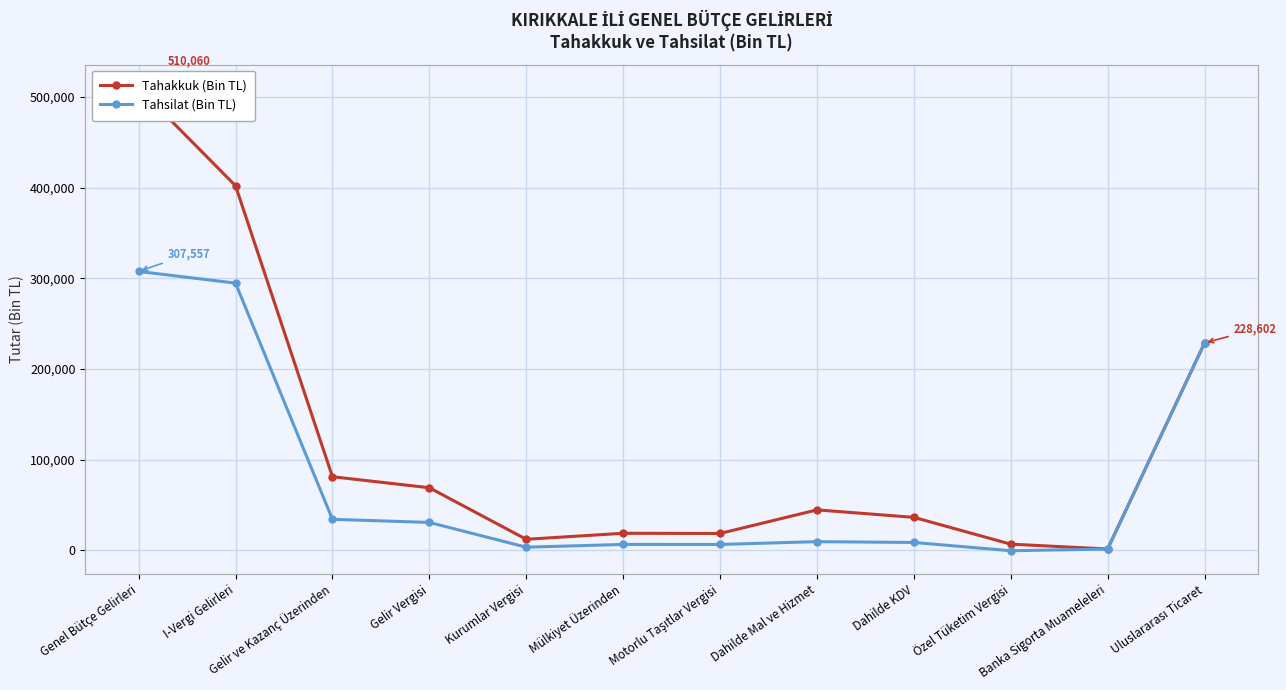

How many lines are shown in the chart?

2